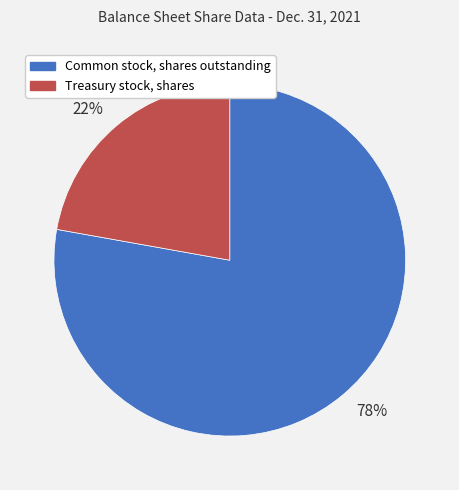

To the nearest percent, what percentage of the pie is 78%?

78%